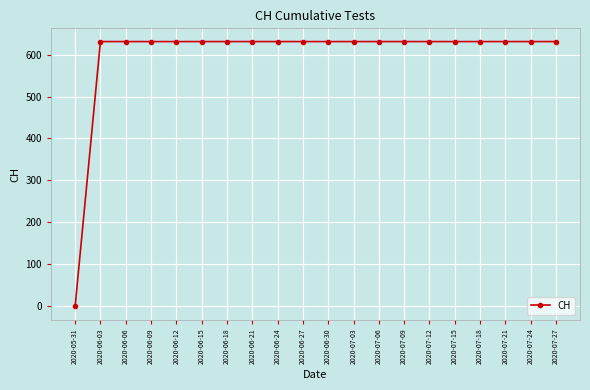

What is the difference between the maximum and minimum values?

631